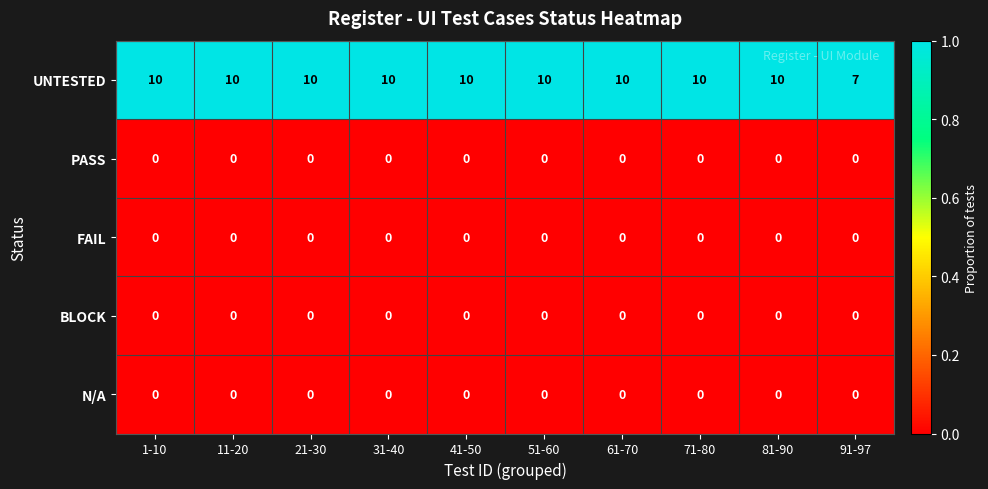

What is the spread (max minus min) of values at 1-10?

10